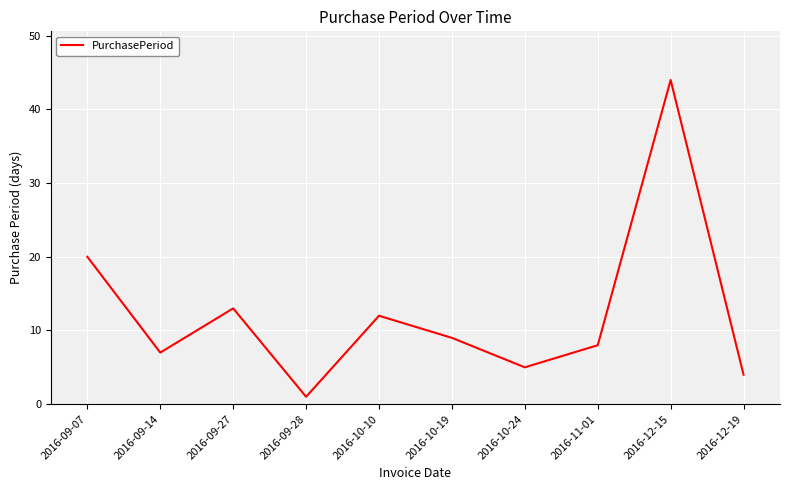

Where is the data nearest to the value 22?

2016-09-07